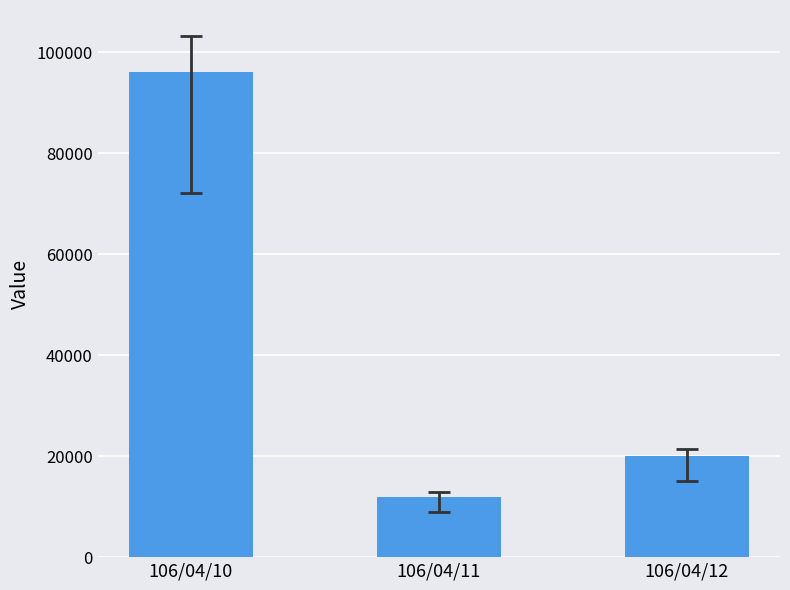

How many bars are there in total?

3